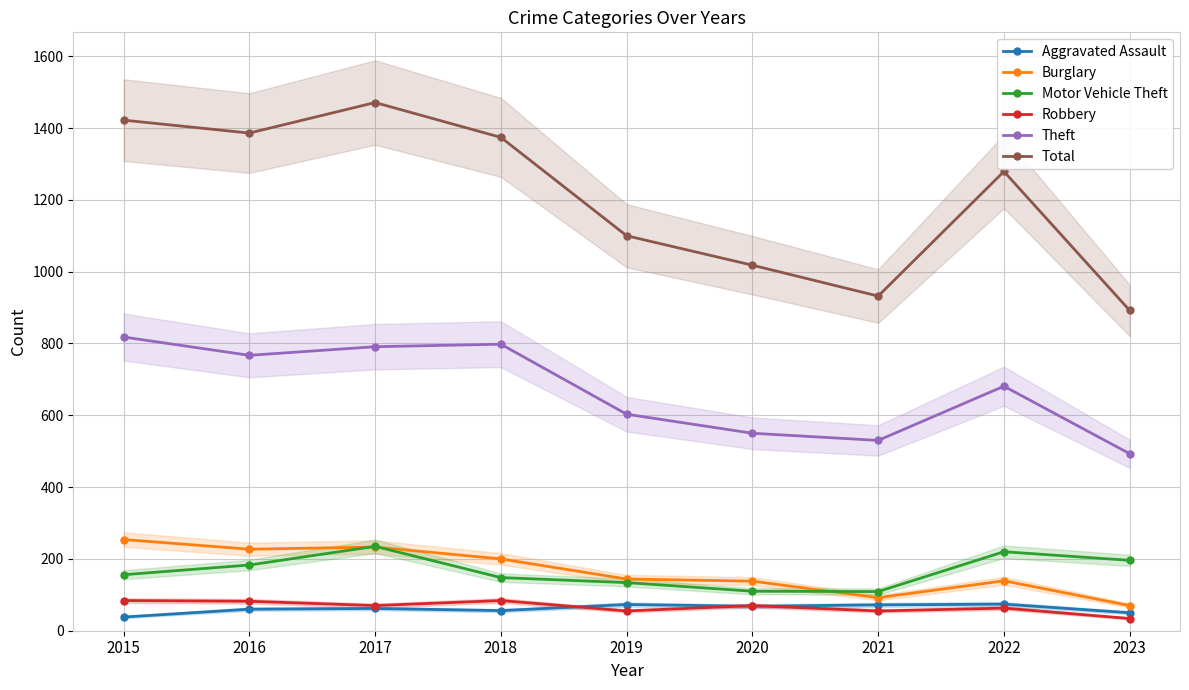

Between 2018 and 2021, which series saw the biggest shift?

Total